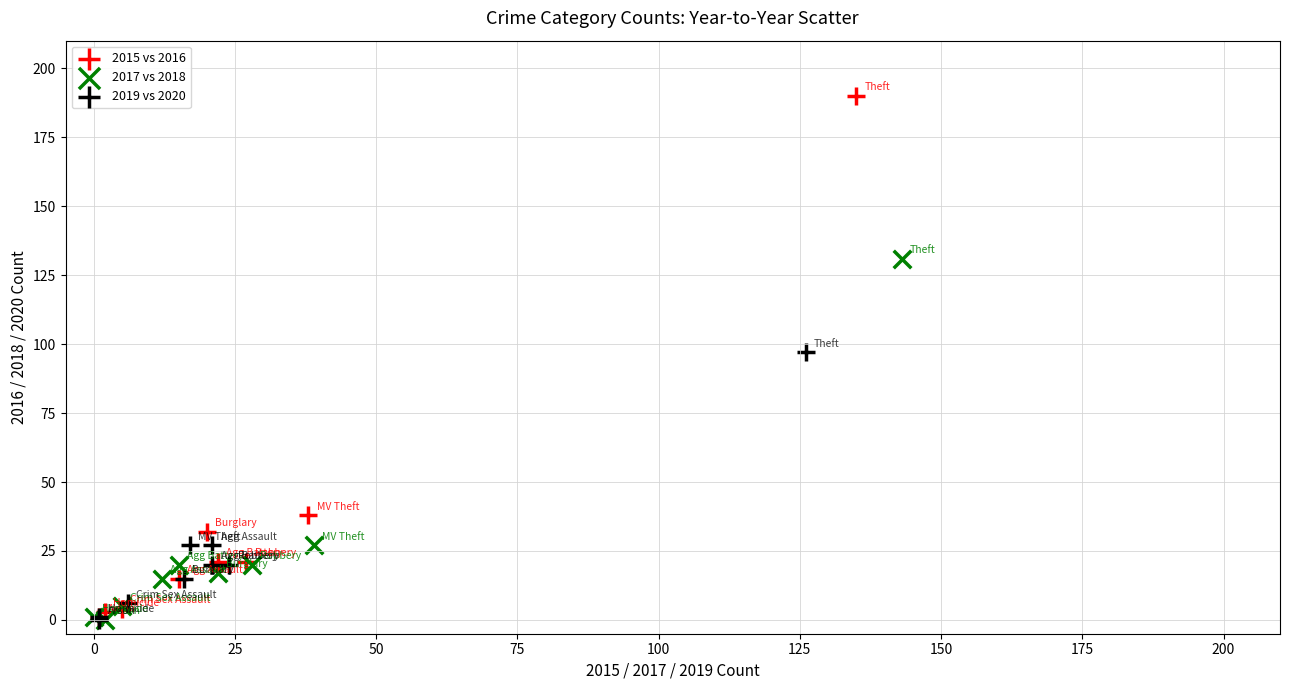

Which series has the largest Y range (max minus min)?

2015 vs 2016